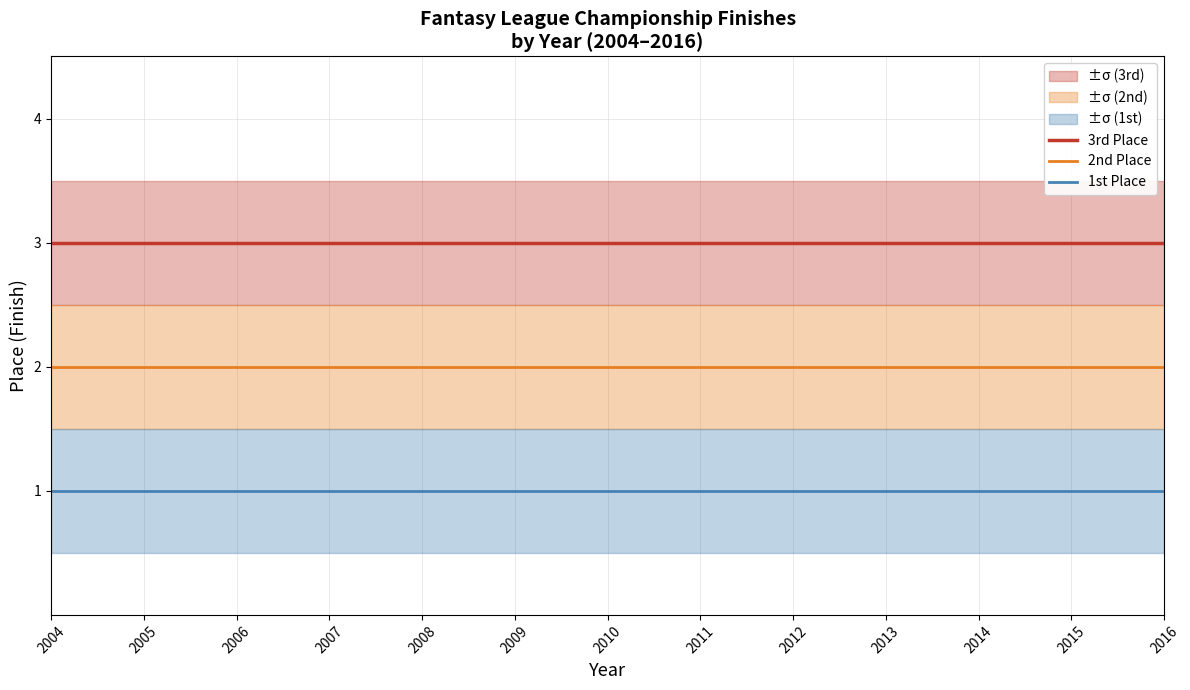

Is it true that 1st Place equals 1 at 2014?

True